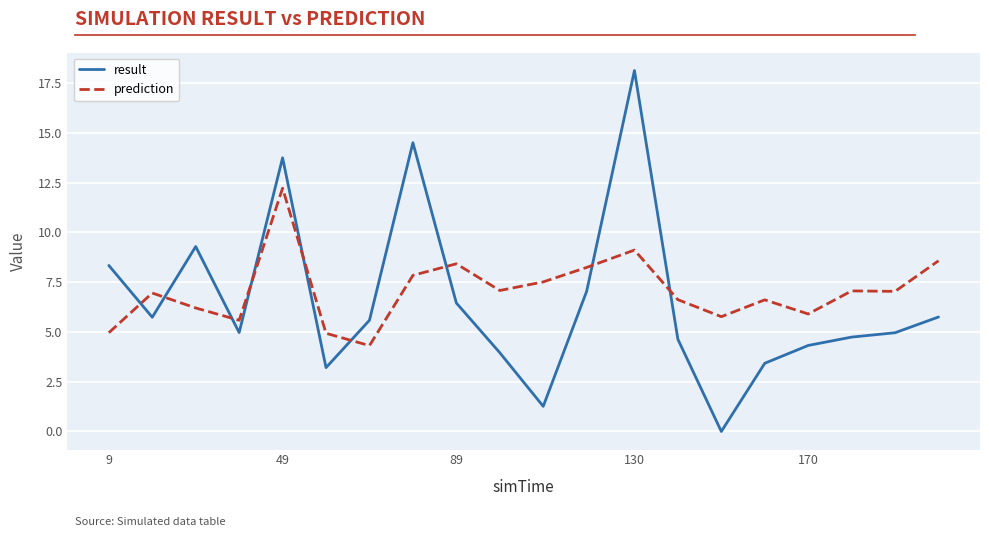

List the series in order of their peak value, lowest first.

prediction, result